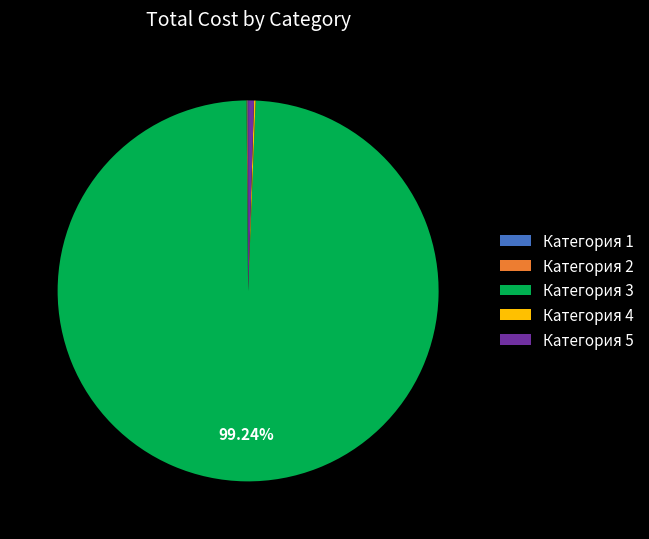

Does any single category account for the majority?

Yes